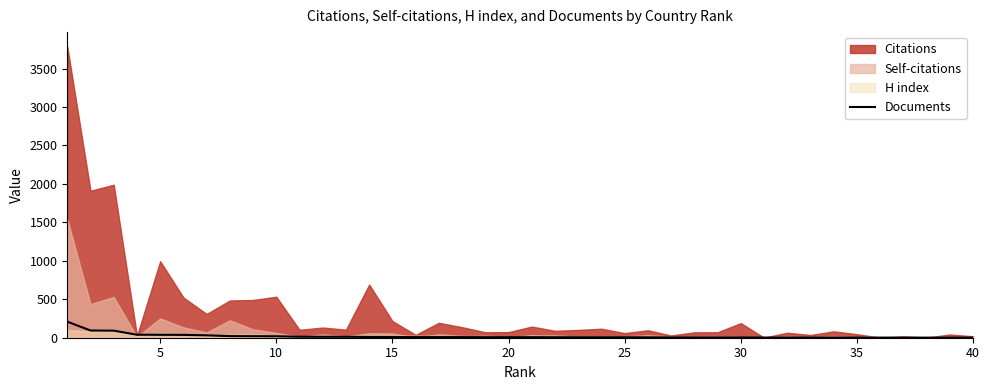

What is the average value?

19